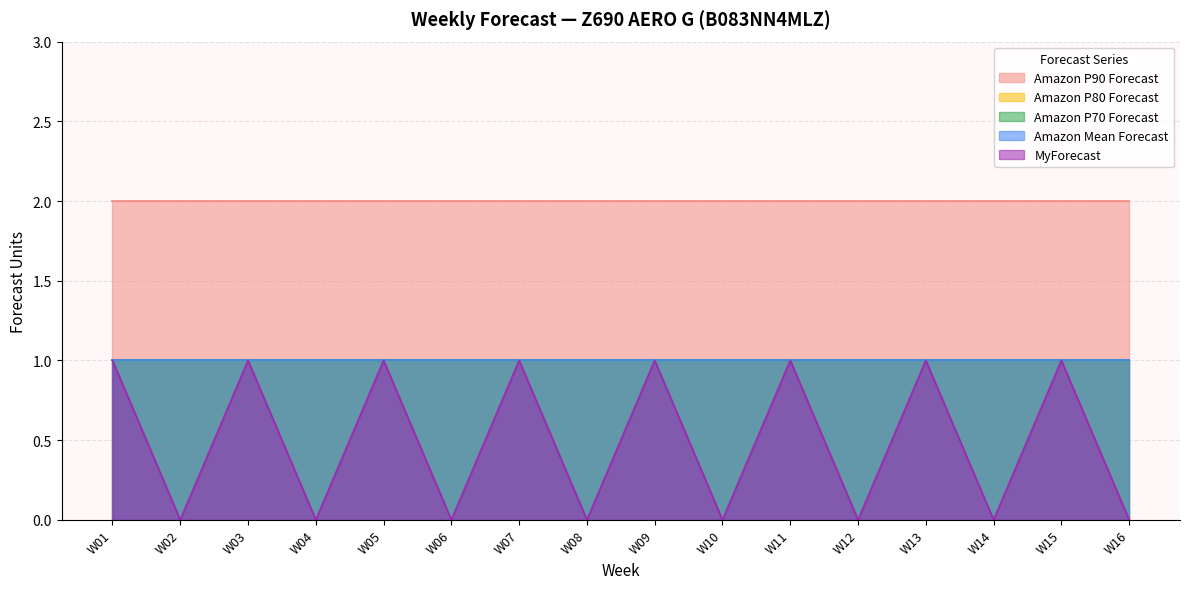

Is the value of Amazon P90 Forecast at W10 greater than the value of Amazon P80 Forecast at W02?

Yes